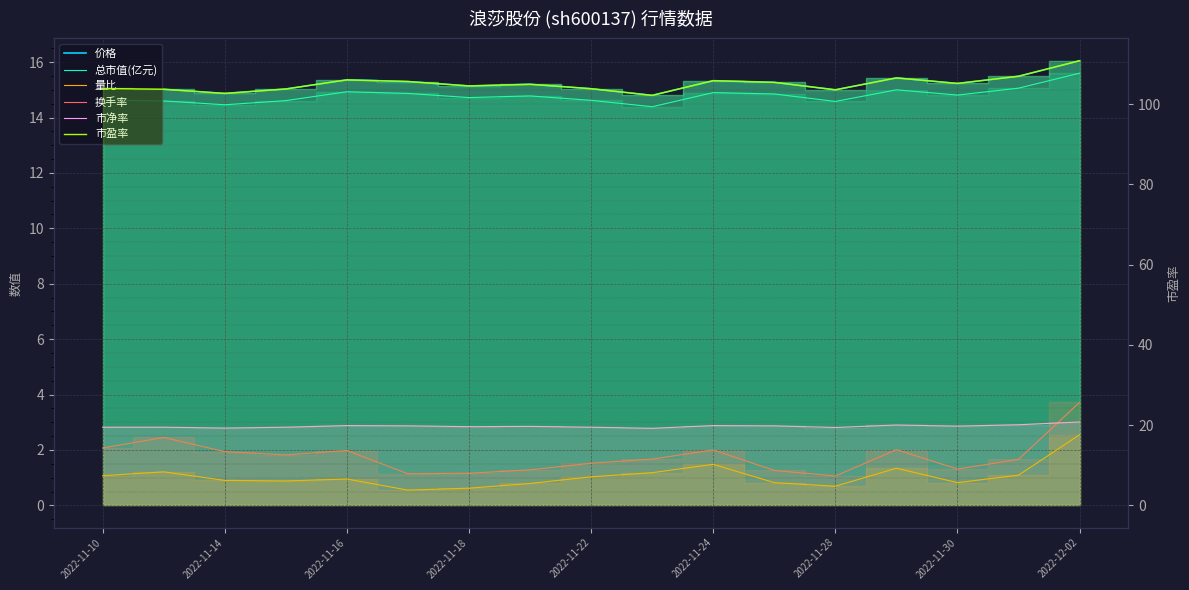

True or false: 换手率 has more than 1 points higher than both neighbors.

True